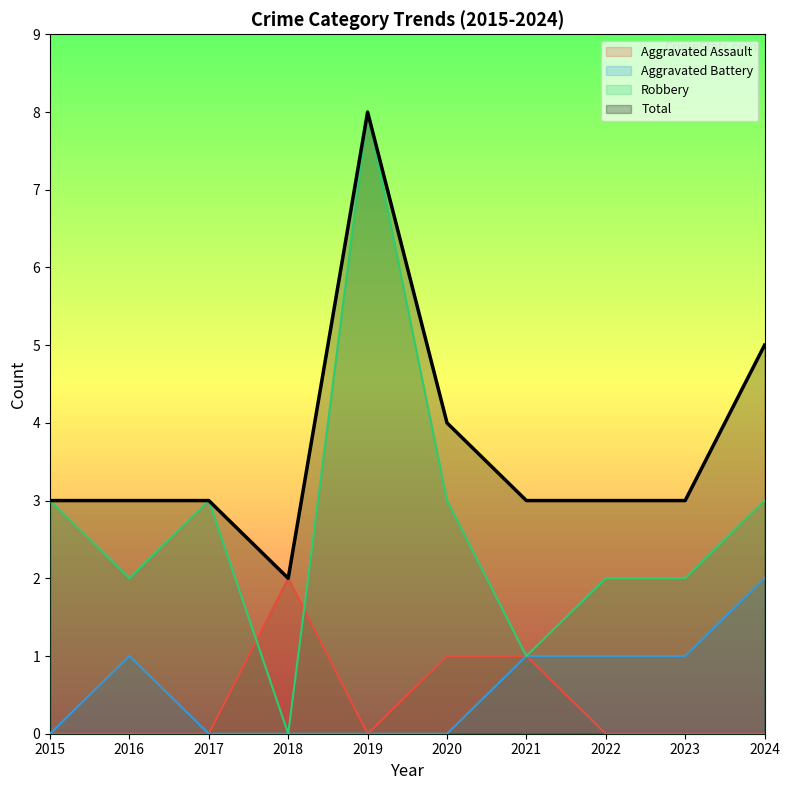

Does the chart display data point markers on the line(s)?

No